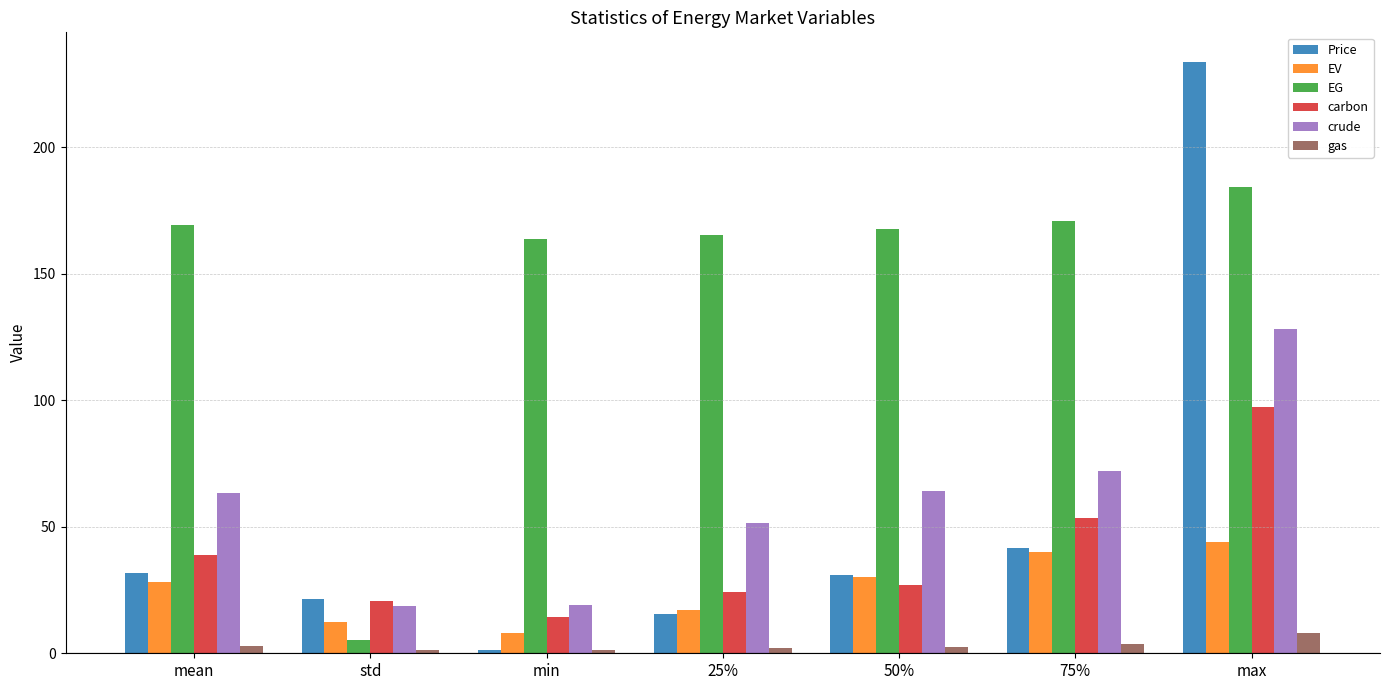

Between 75% and max, which series saw the biggest shift?

Price